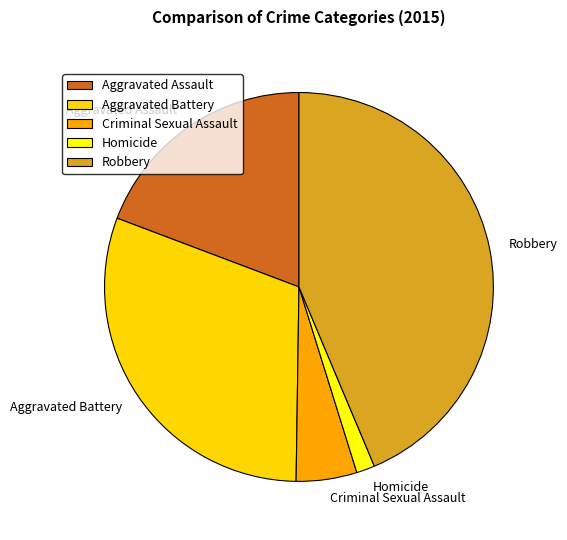

True or false: Robbery accounts for 44% of the total.

True